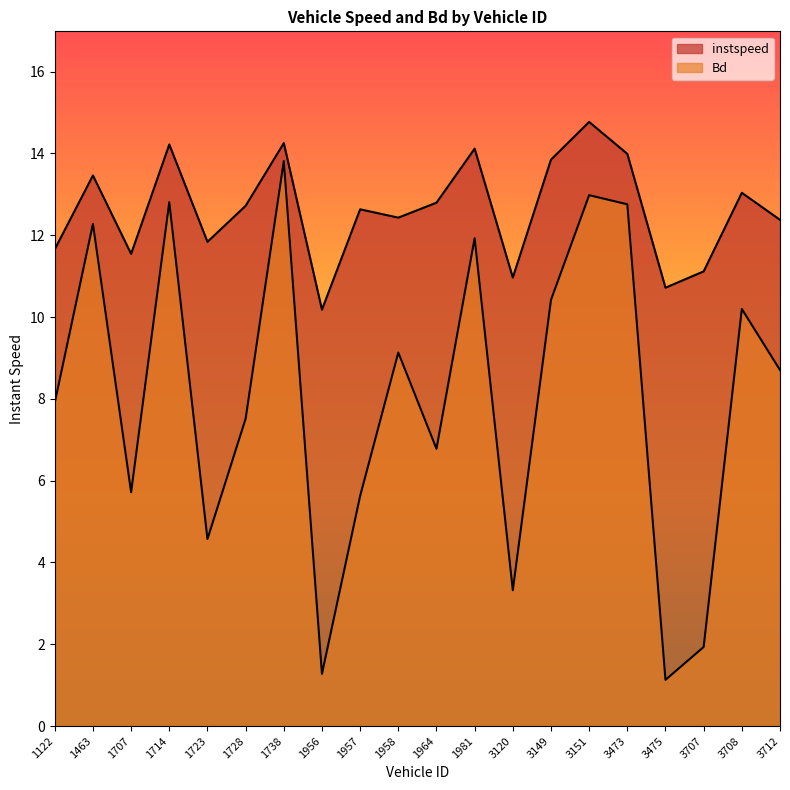

Reading right to left, extract all data points from this chart.

instspeed: 3712=12.4	3708=13.0	3707=11.1	3475=10.7	3473=14.0	3151=14.8	3149=13.8	3120=11.0	1981=14.1	1964=12.8	1958=12.4	1957=12.6	1956=10.2	1738=14.3	1728=12.7	1723=11.8	1714=14.2	1707=11.5	1463=13.5	1122=11.7
Bd: 3712=8.7	3708=10.2	3707=1.9	3475=1.1	3473=12.8	3151=13.0	3149=10.4	3120=3.3	1981=11.9	1964=6.8	1958=9.1	1957=5.6	1956=1.3	1738=13.8	1728=7.5	1723=4.6	1714=12.8	1707=5.7	1463=12.3	1122=7.9